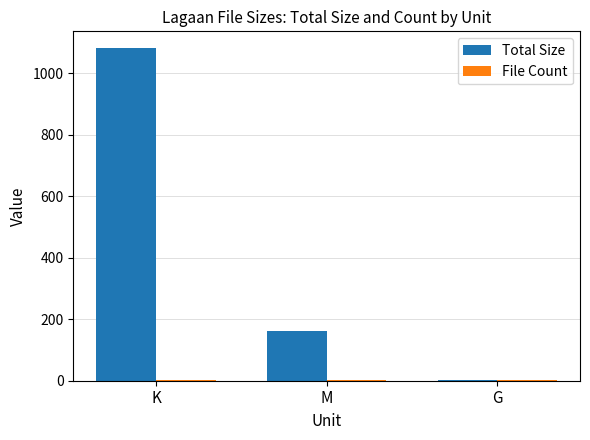

Which series has the largest total across all categories?

Total Size